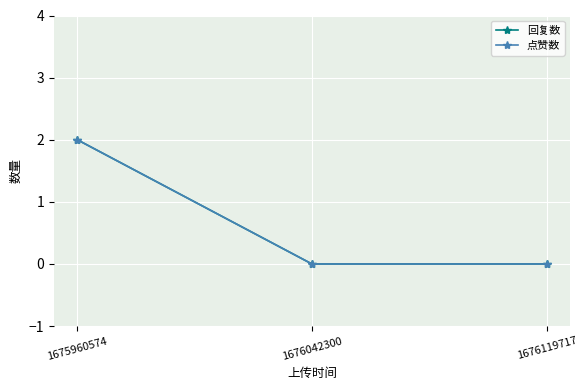

Rank the series by their maximum value, from lowest to highest.

回复数, 点赞数